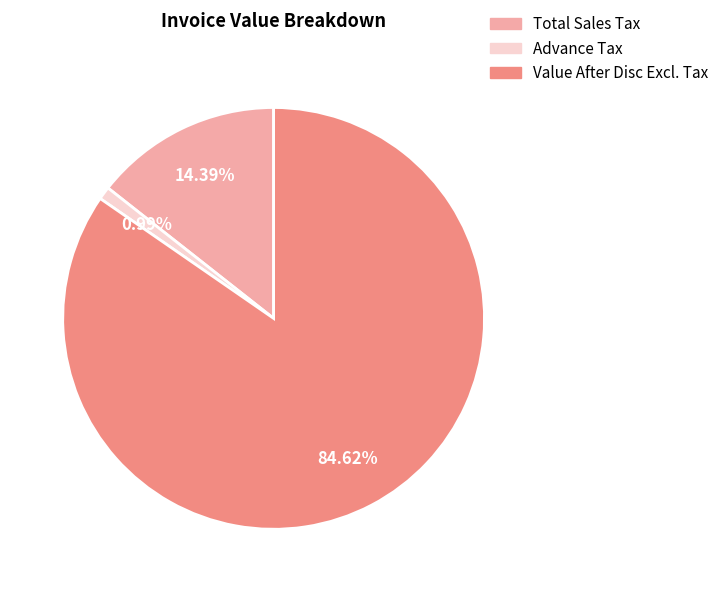

Which has a higher value, Value After Disc Excl. Tax or Advance Tax?

Value After Disc Excl. Tax